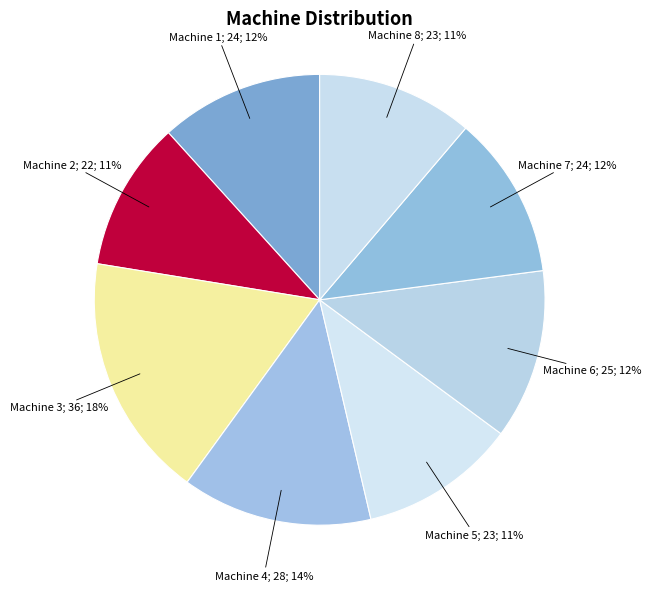

To the nearest percent, what is the average slice percentage?

12%